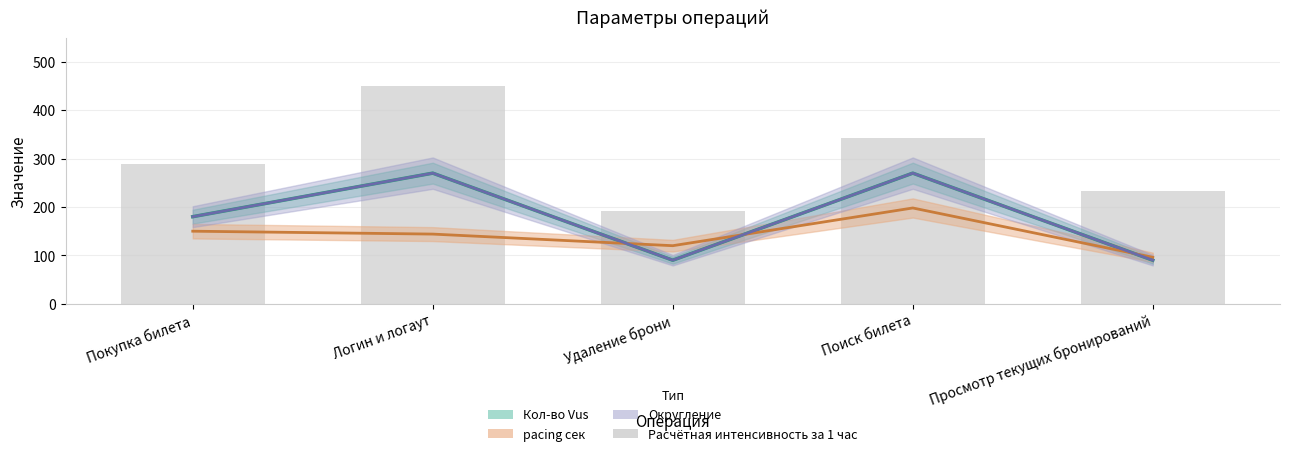

How many bars are there in total?

5